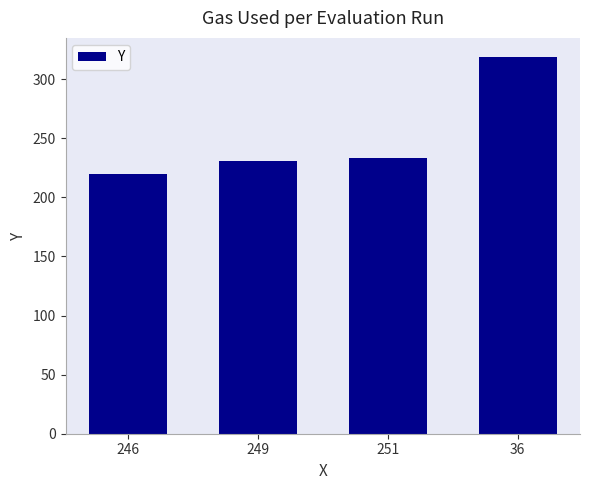

What is the label of the 4th bar from the right?

246